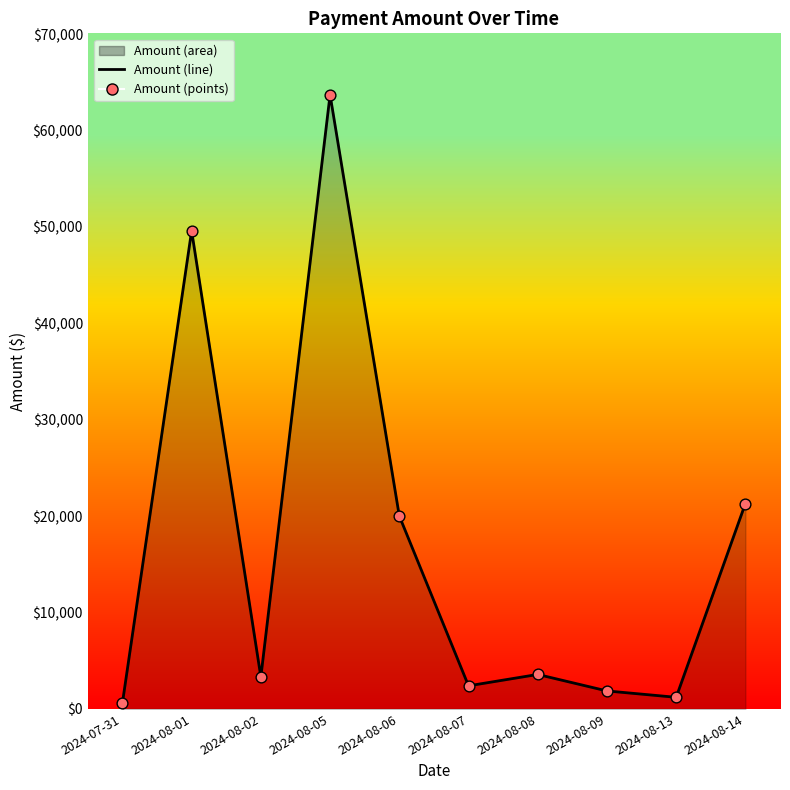

Which series has the largest total across all categories?

Amount (line)